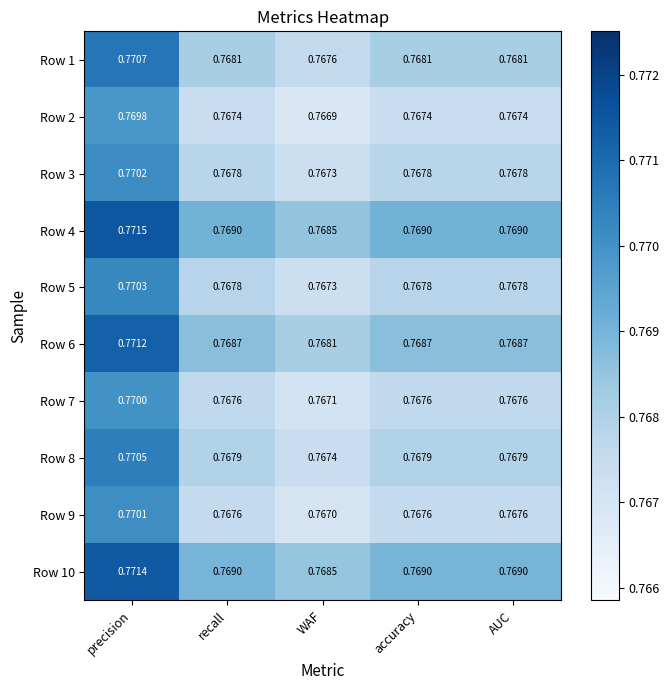

How many distinct data groups are displayed?

10